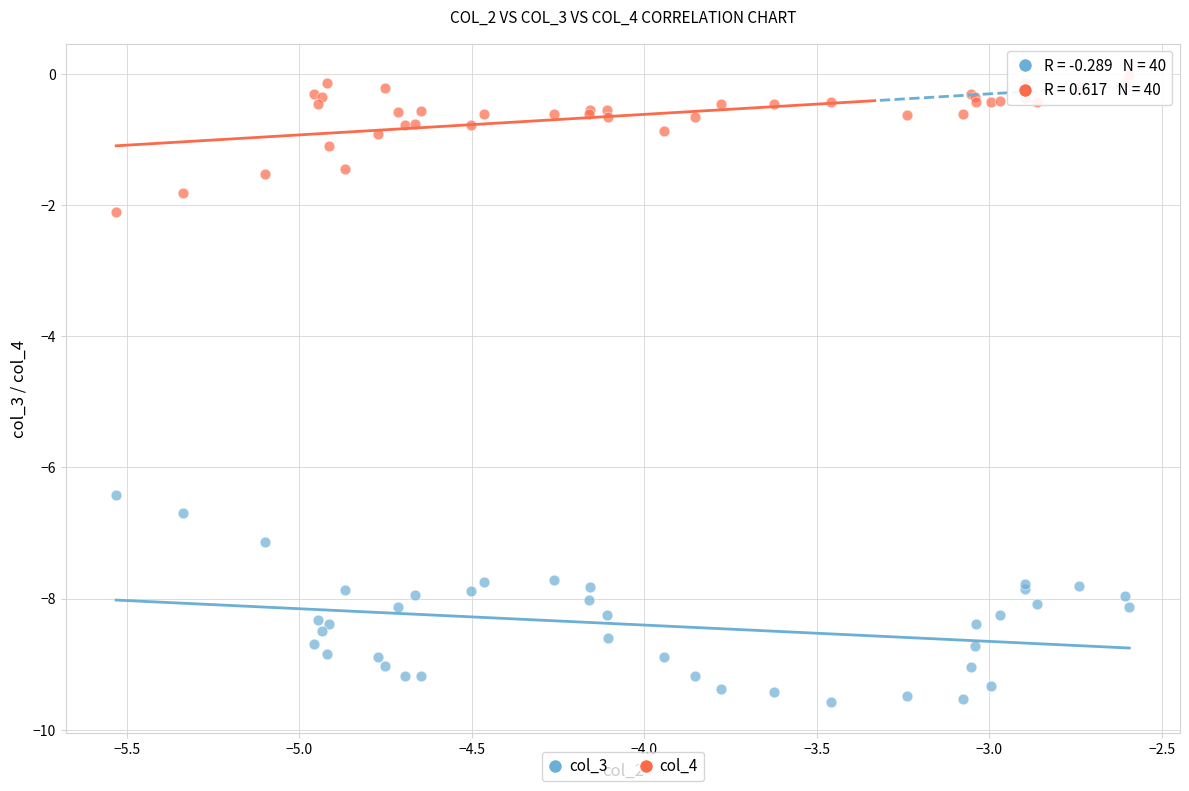

Which series reaches the minimum Y coordinate?

col_3